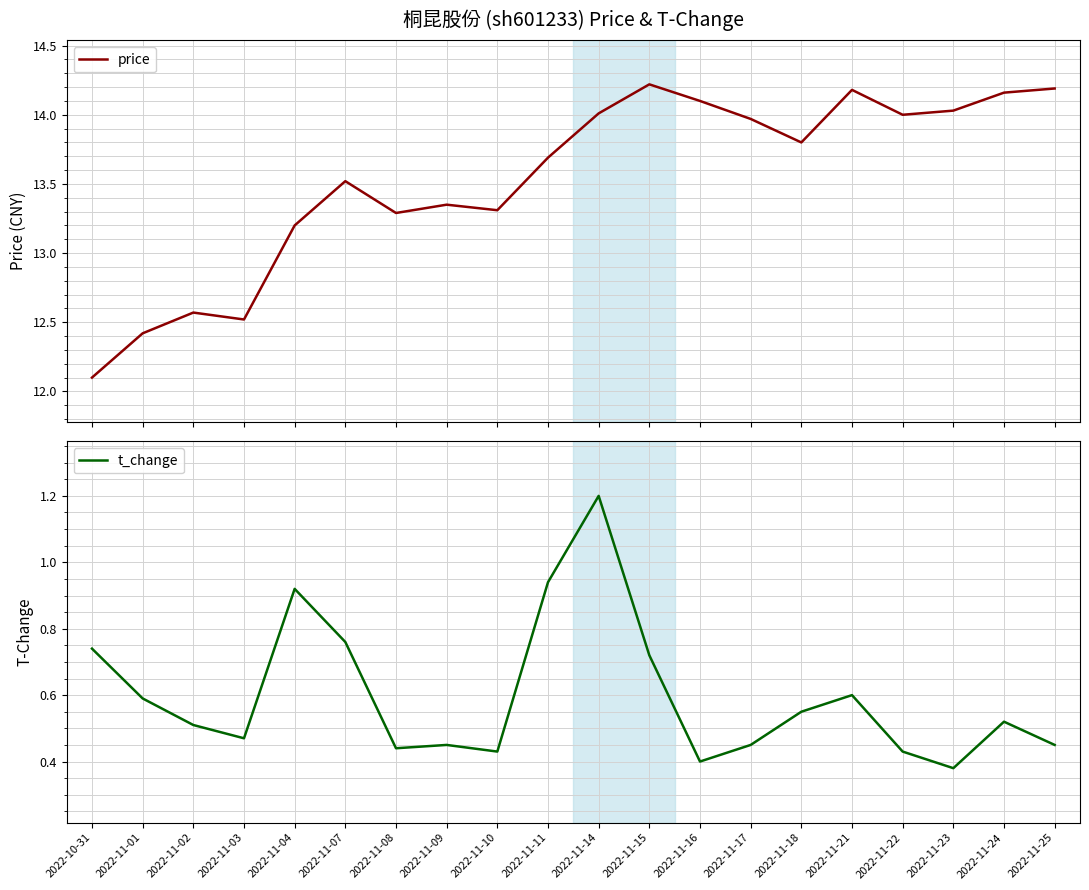

Is it true that price equals 20.6 at 2022-11-25?

False